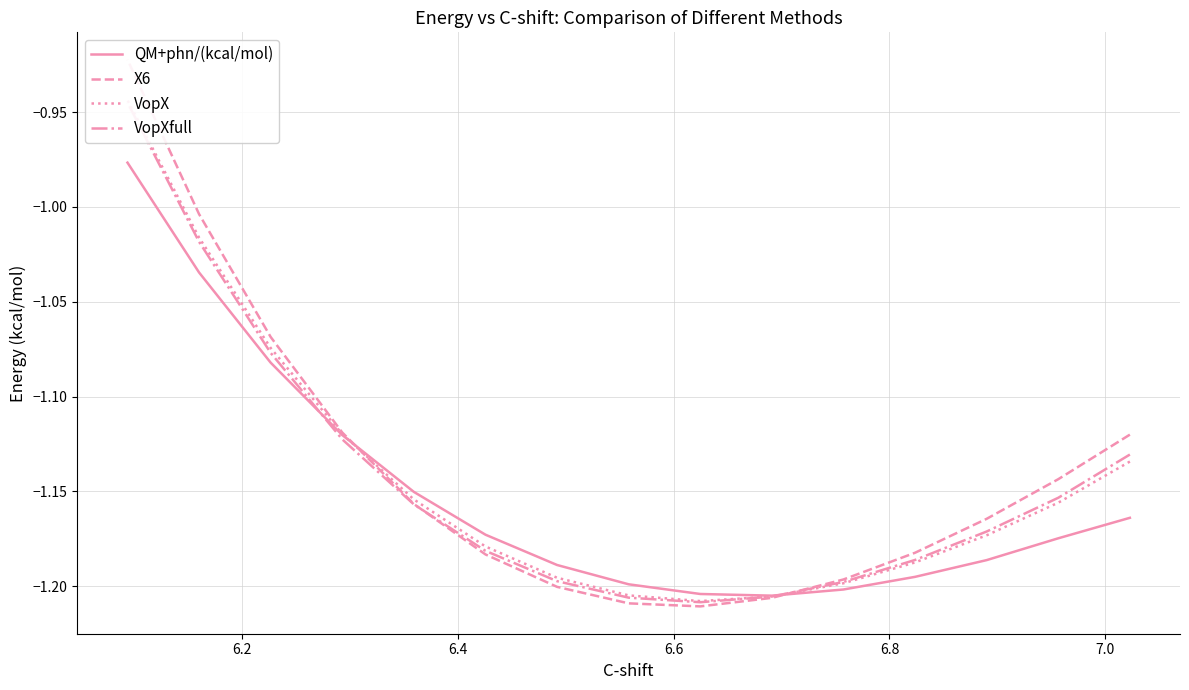

In VopX, how many points are lower than both neighbors (excluding endpoints)?

1